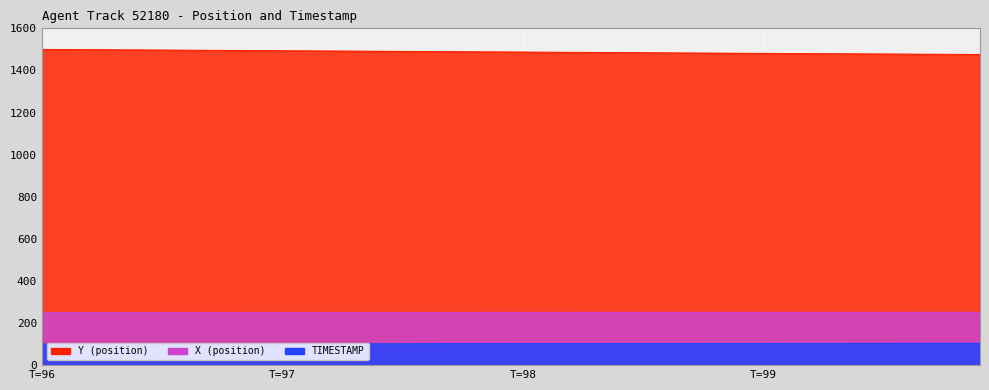

How many values in the X series exceed 250?

39